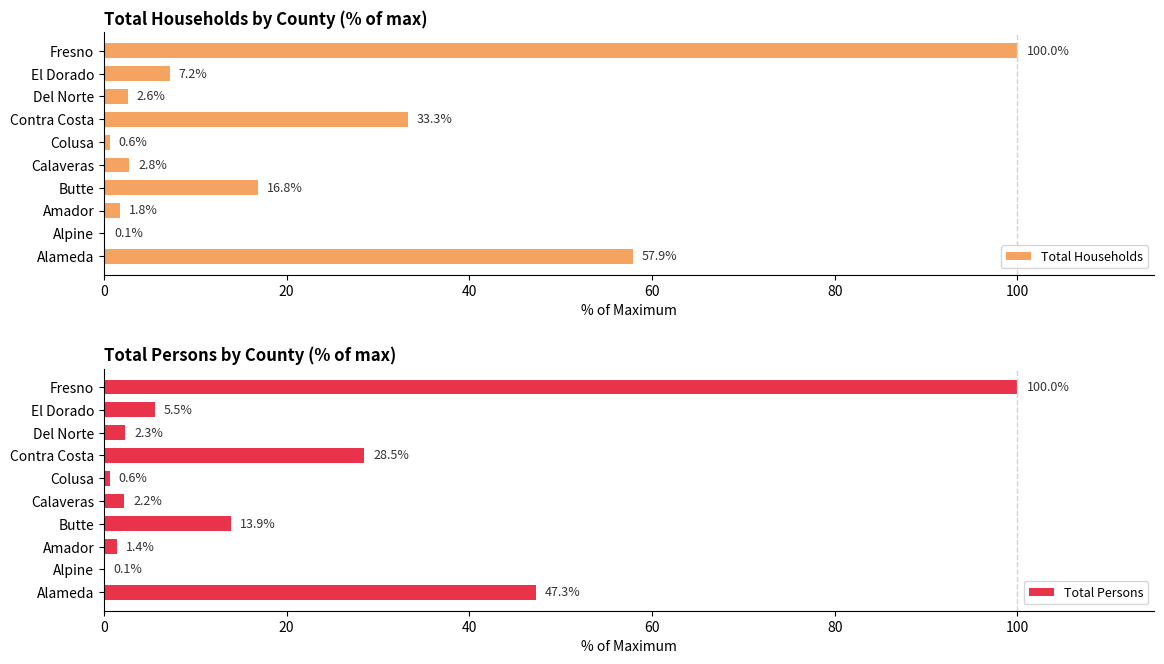

What is the sum of the Total Persons values at Colusa and El Dorado?

6.1